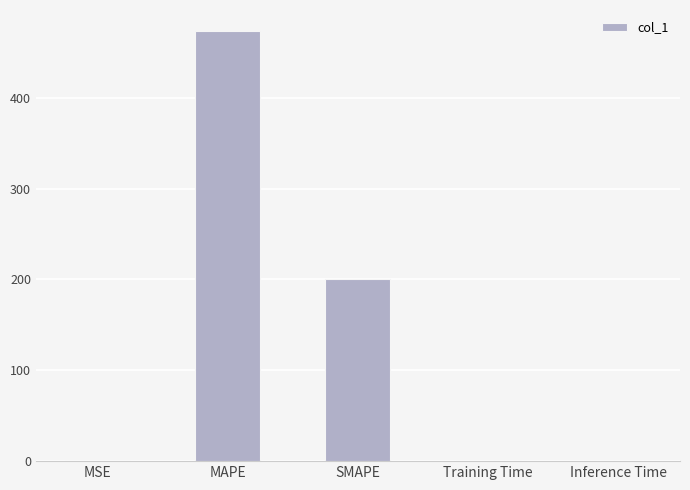

What value does the data have at SMAPE?

200.0